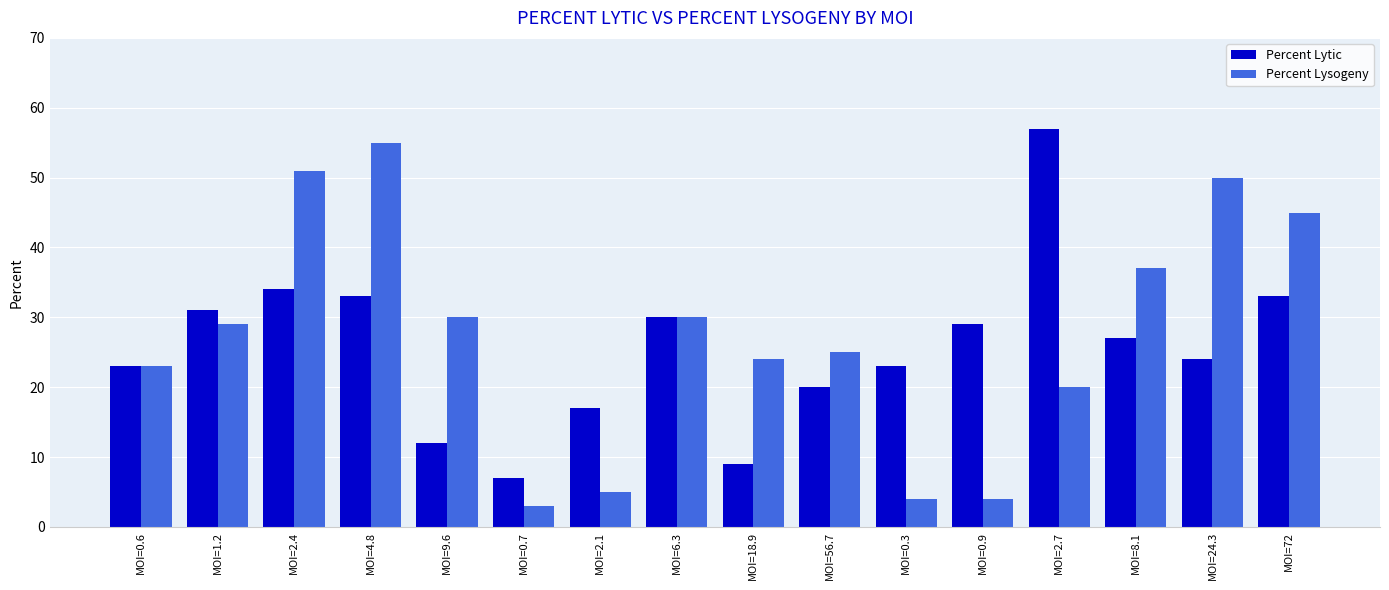

Between MOI=2.1 and MOI=18.9, which series saw the biggest shift?

Percent Lysogeny